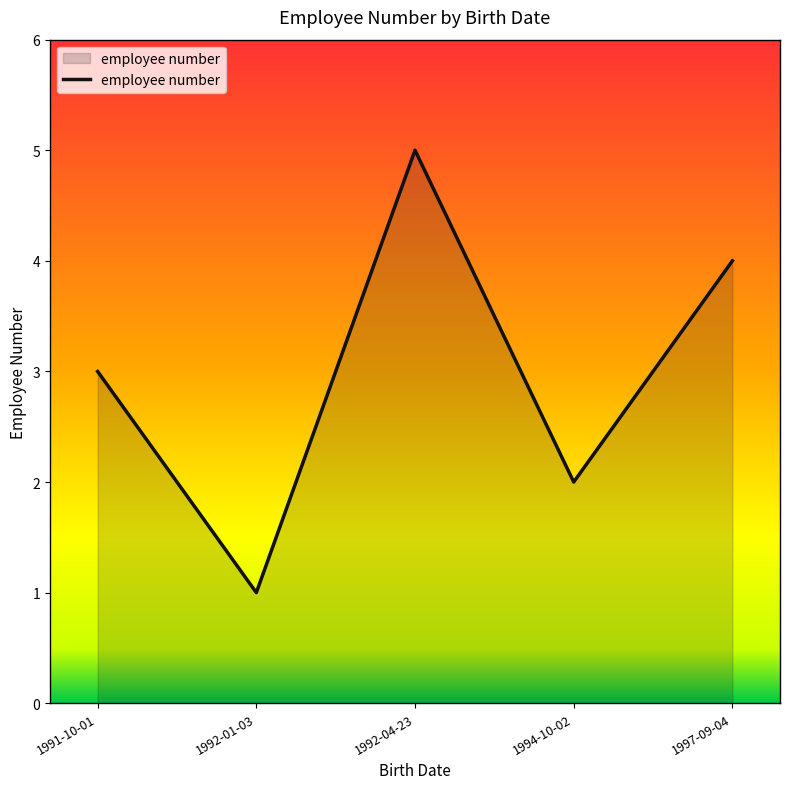

What is the change in value from 1992-01-03 to 1992-04-23?

+4